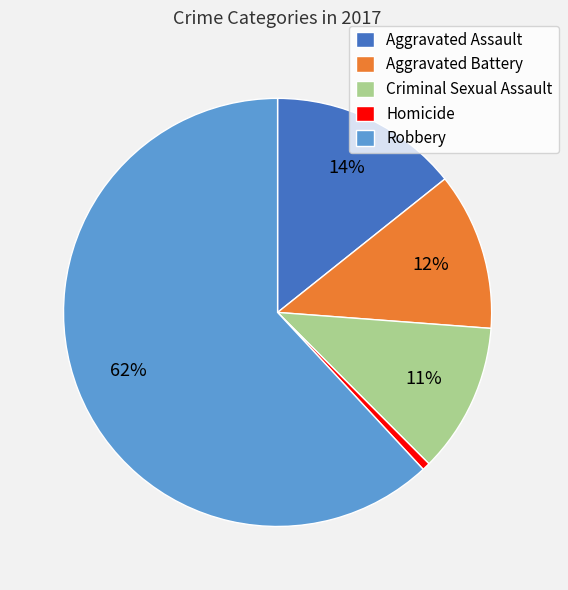

Is the sum of Criminal Sexual Assault and Aggravated Battery greater than half?

No